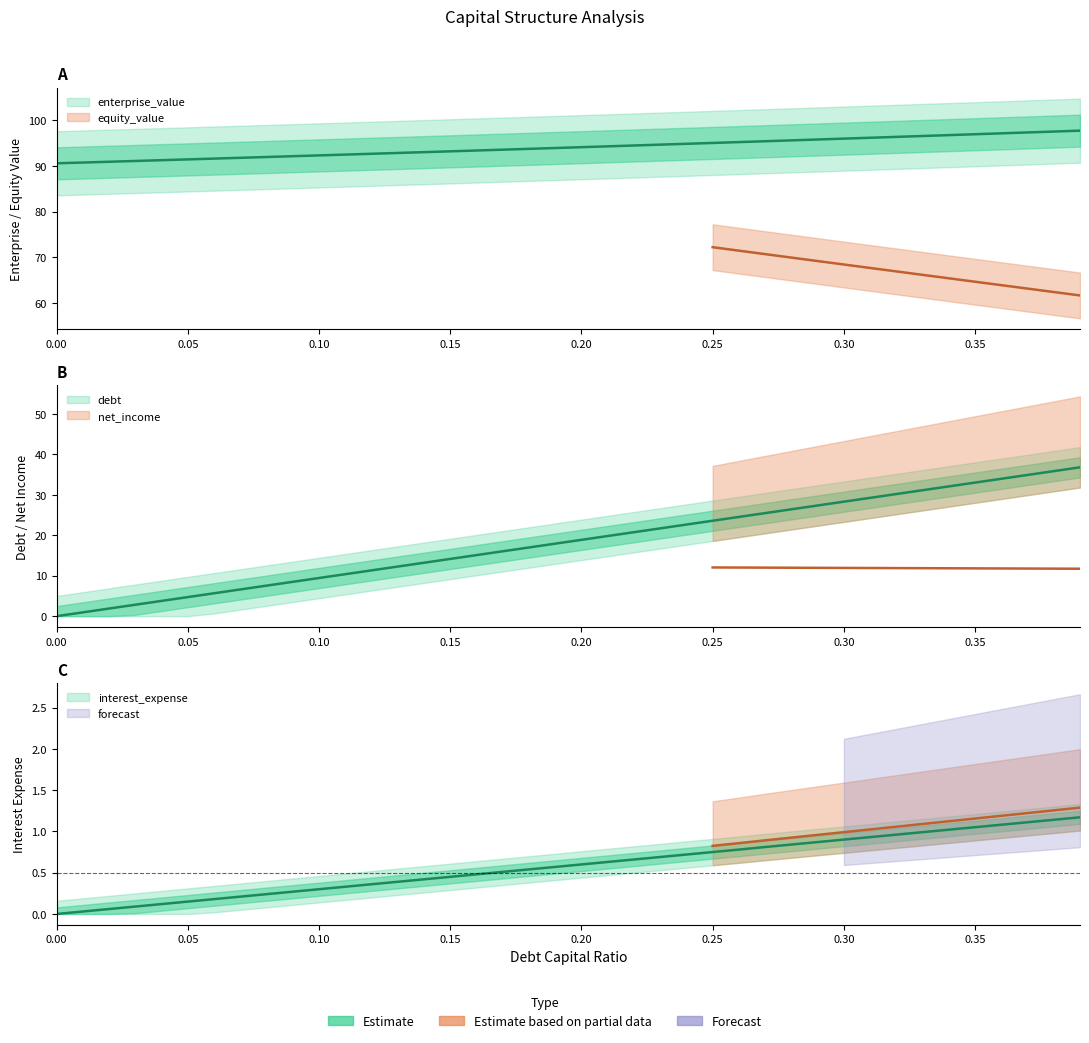

True or false: equity_value and enterprise_value intersect in this chart.

False